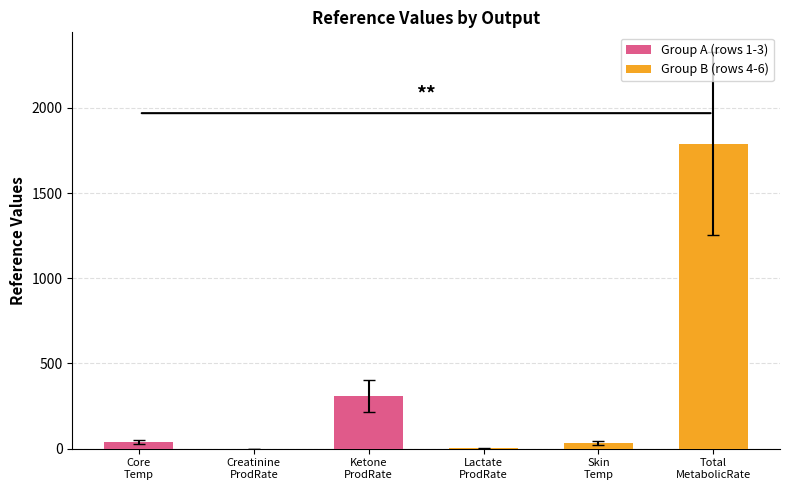

What is the greatest value displayed?

1790.0